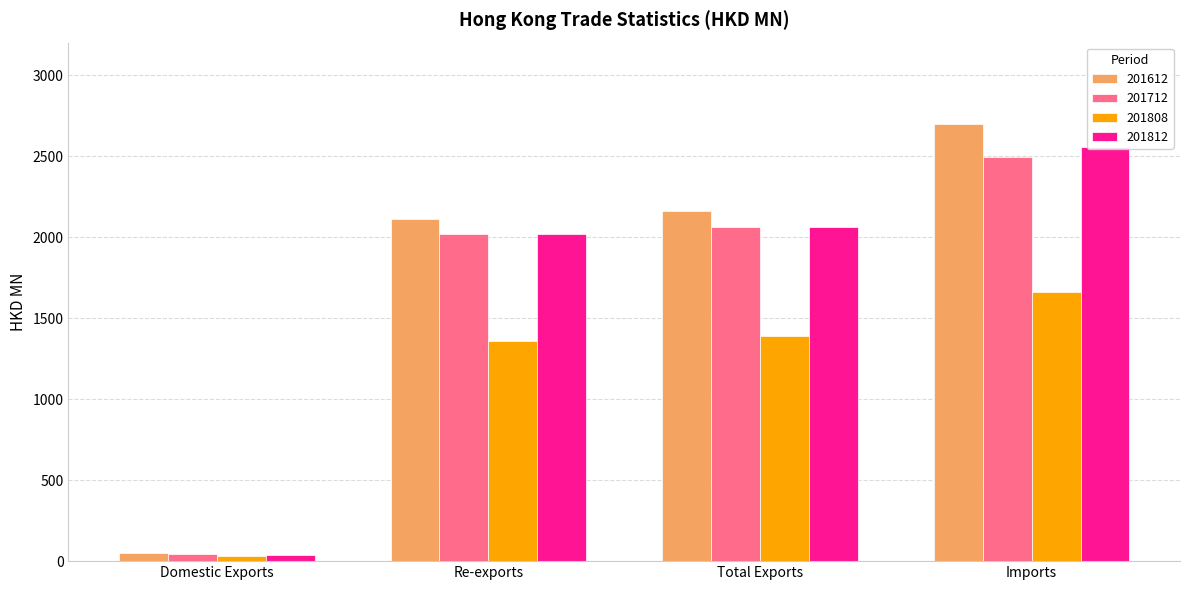

What position from the left is Imports?

4